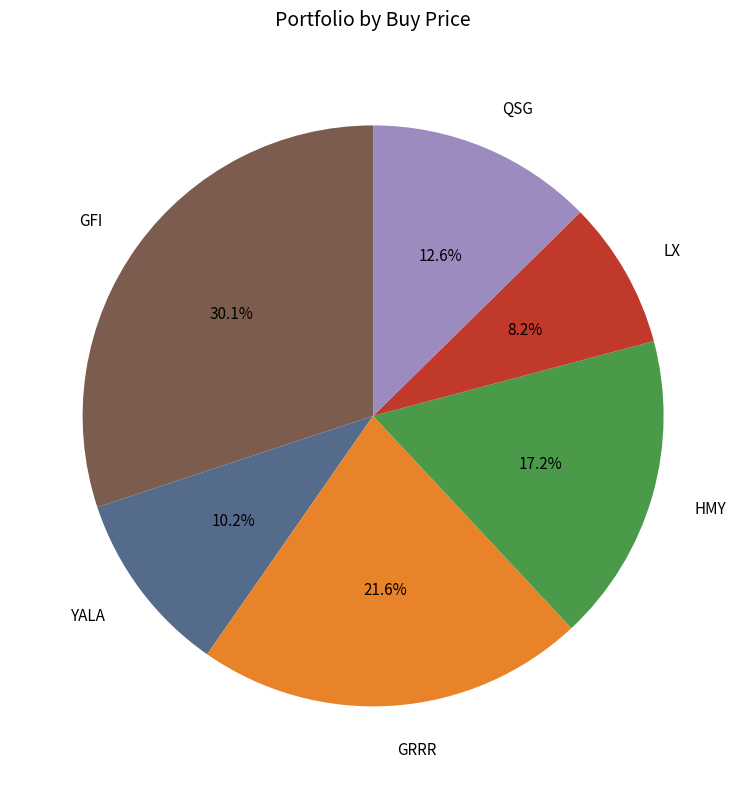

Does any single category account for the majority?

No